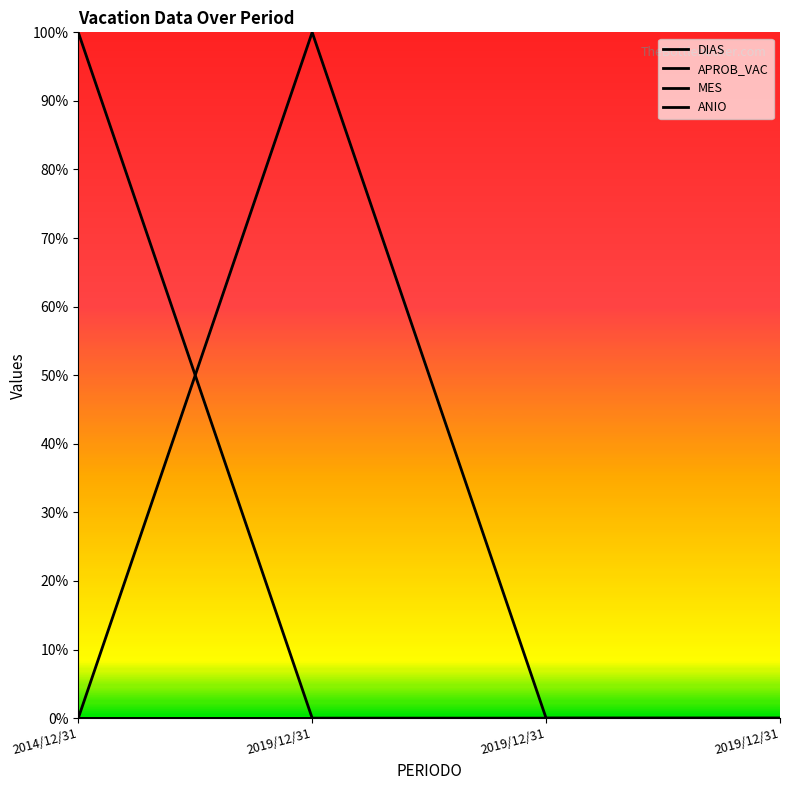

Where is ANIO nearest to the value 0?

2014/12/31